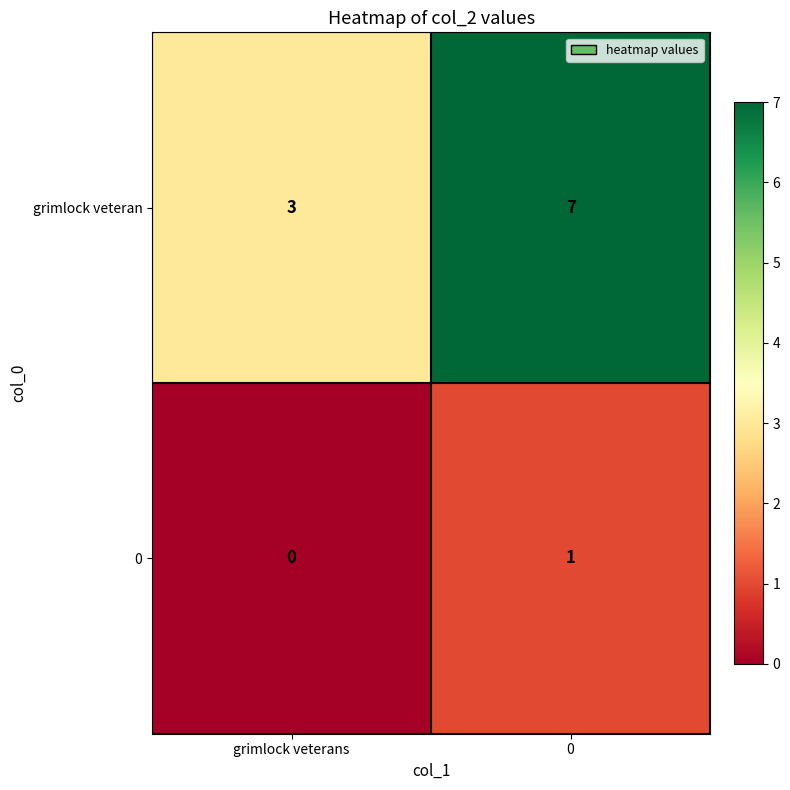

The grimlock veteran series shows 7 at 0. True or false?

True